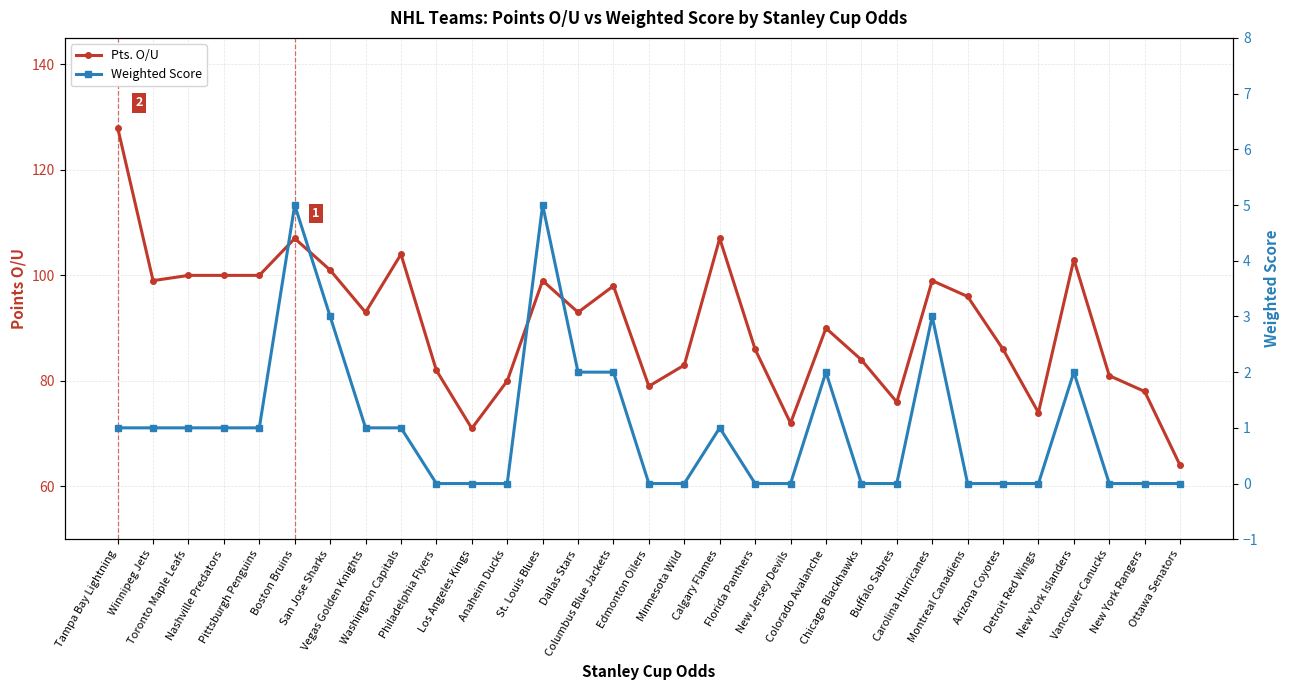

At which category does Pts. O/U reach its first local peak?

Boston Bruins